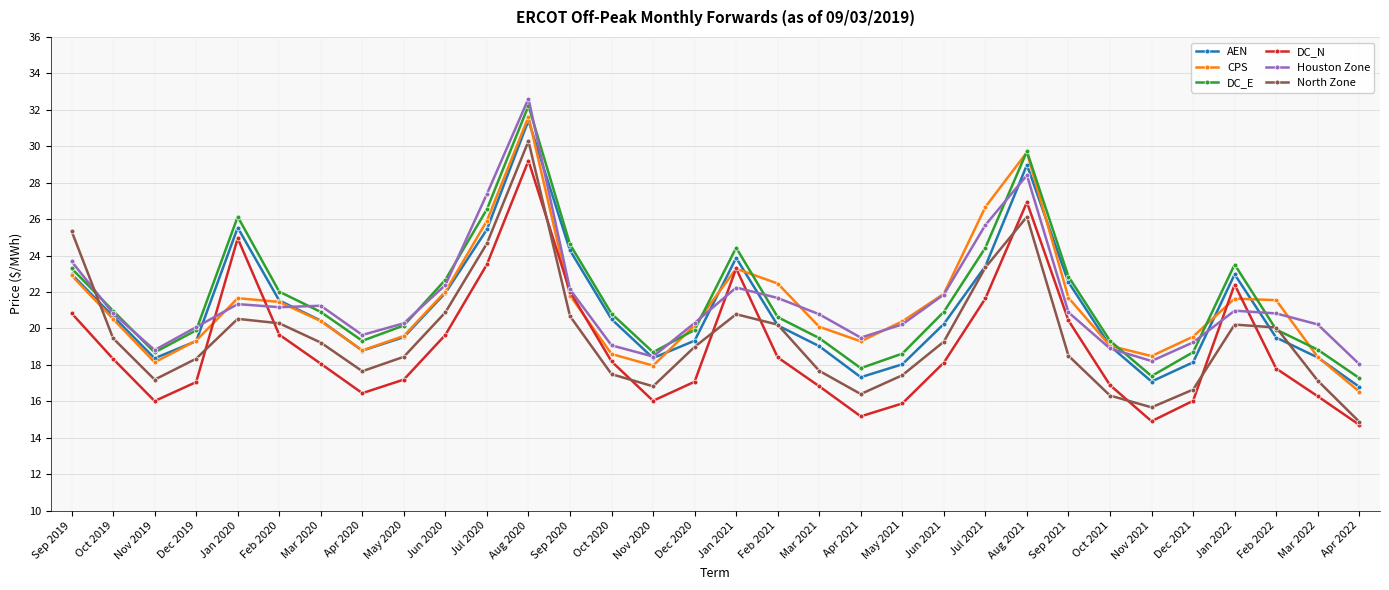

How many values in the AEN series are below 20?

15